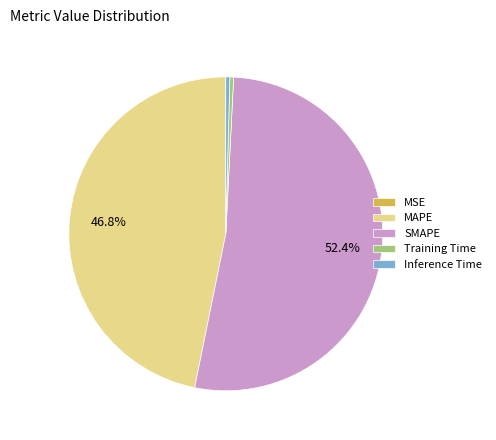

Does any single category account for the majority?

Yes